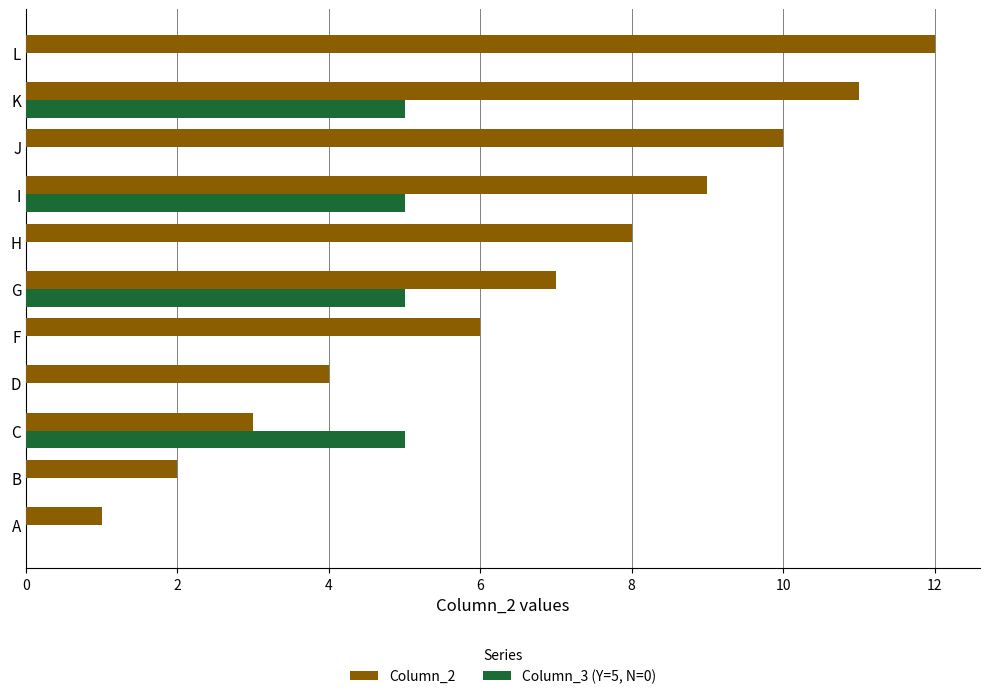

At which category is the sum across all series the highest?

K